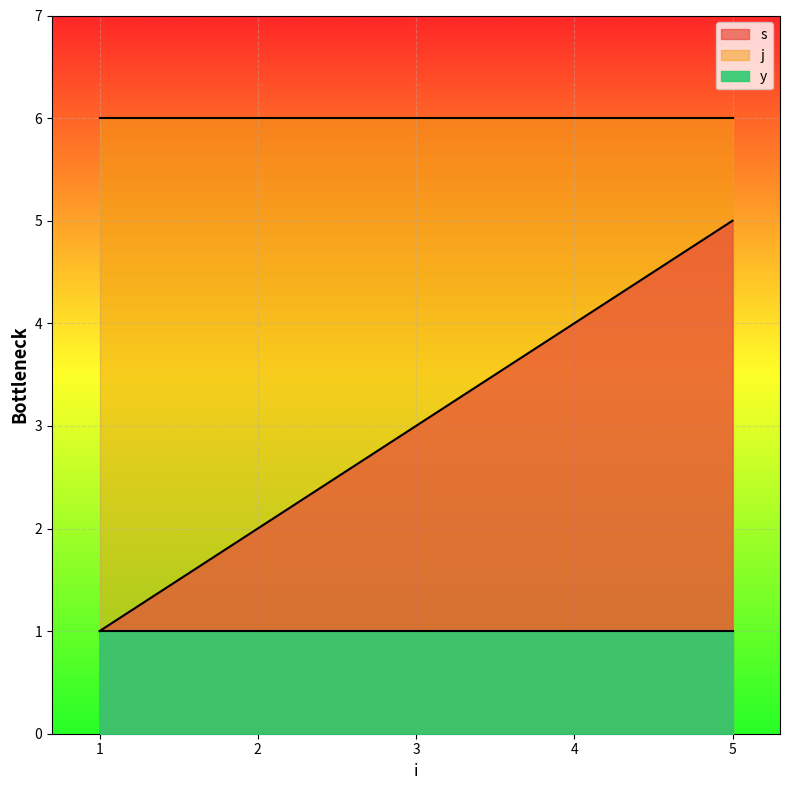

What is the spread (max minus min) of values at 1?

5